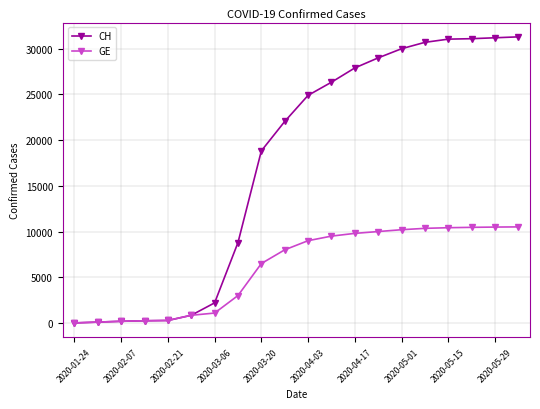

Count the number of data series in this chart.

2